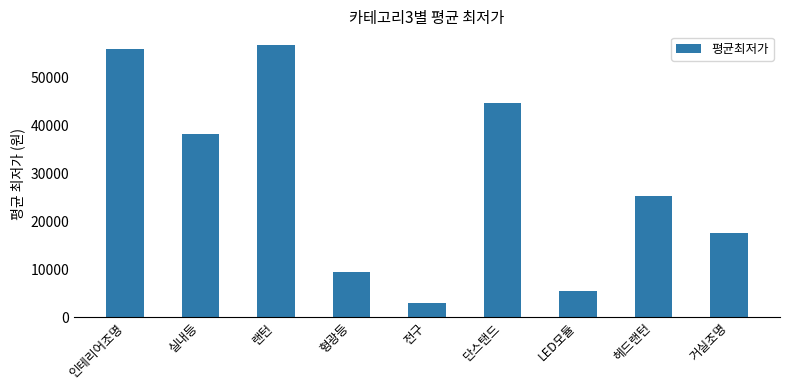

What is the sum of all values?

256491